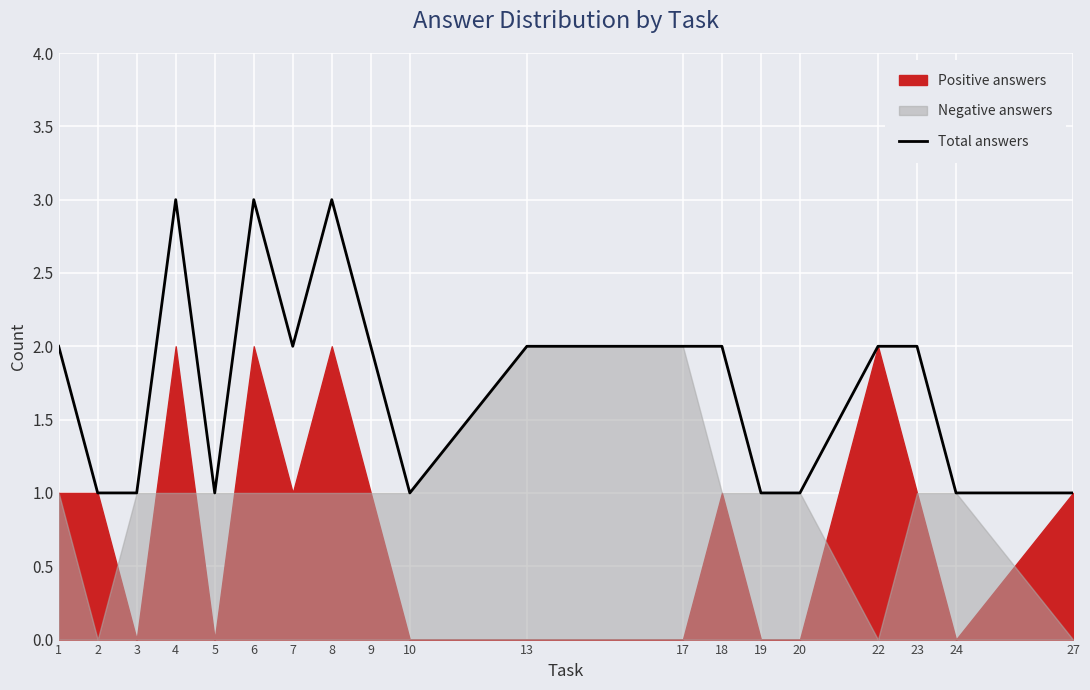

What is the ratio of the value at 22 to the value at 4?

0.7